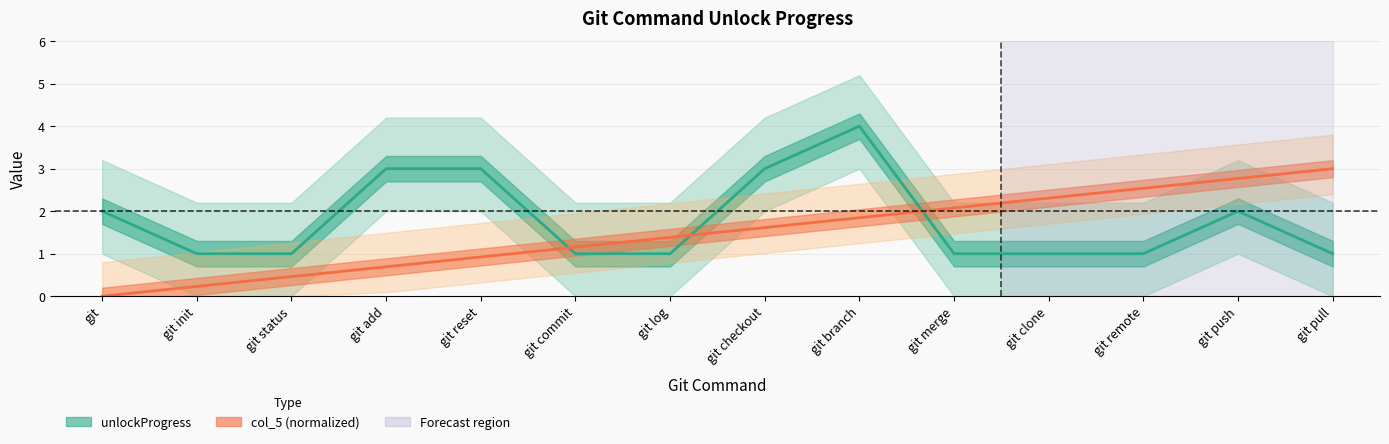

What is the sum of the col_5 (normalized) values at git add and git branch?

2.5